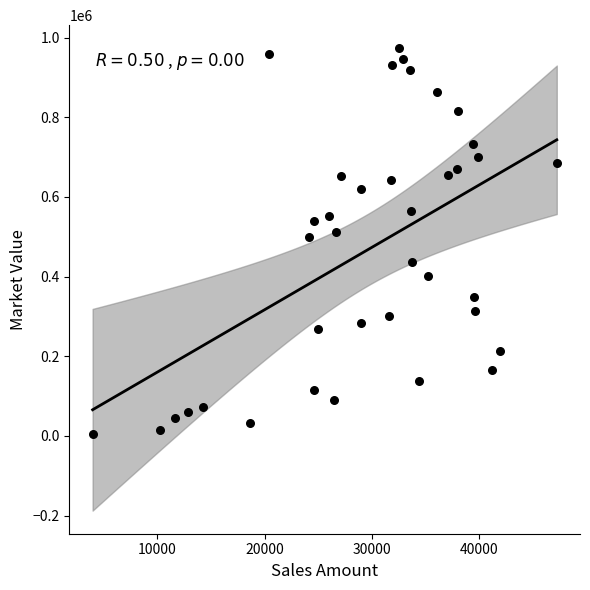

What is the range of Y values (max minus min)?

969039.1